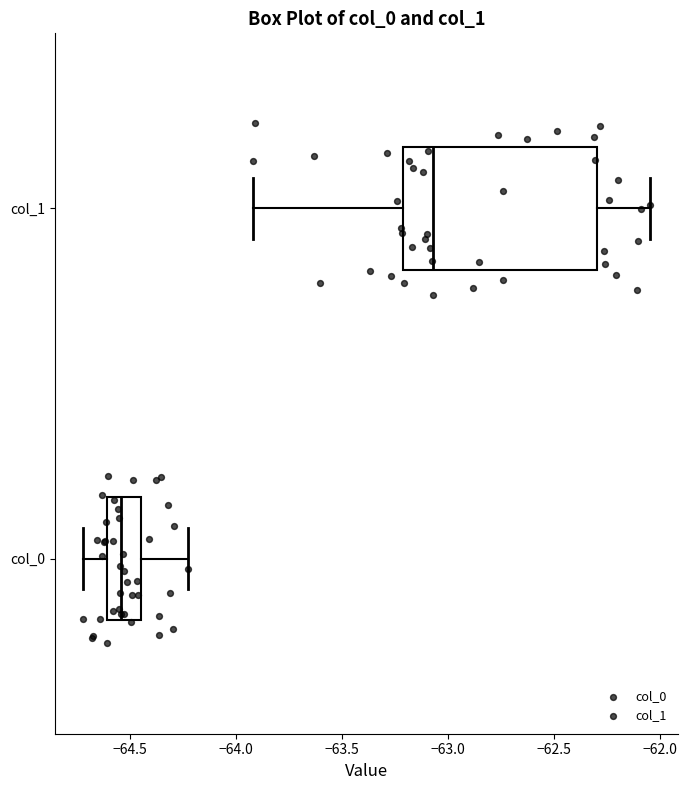

Reading bottom to top, read every box against the x-axis: the position of its median line, the range the box covers, and the ends of its whiskers. The values are not printed on the chart, so give them approximately, as read against the axis.

col_0: median -64.55, box -64.60 to -64.45, whiskers -64.70 to -64.25
col_1: median -63.05, box -63.20 to -62.30, whiskers -63.90 to -62.05